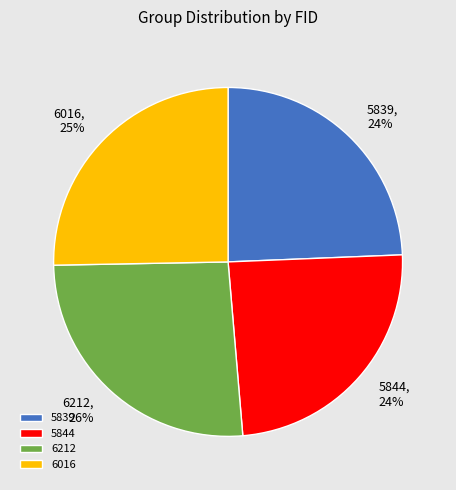

Is there a majority slice in this chart?

No